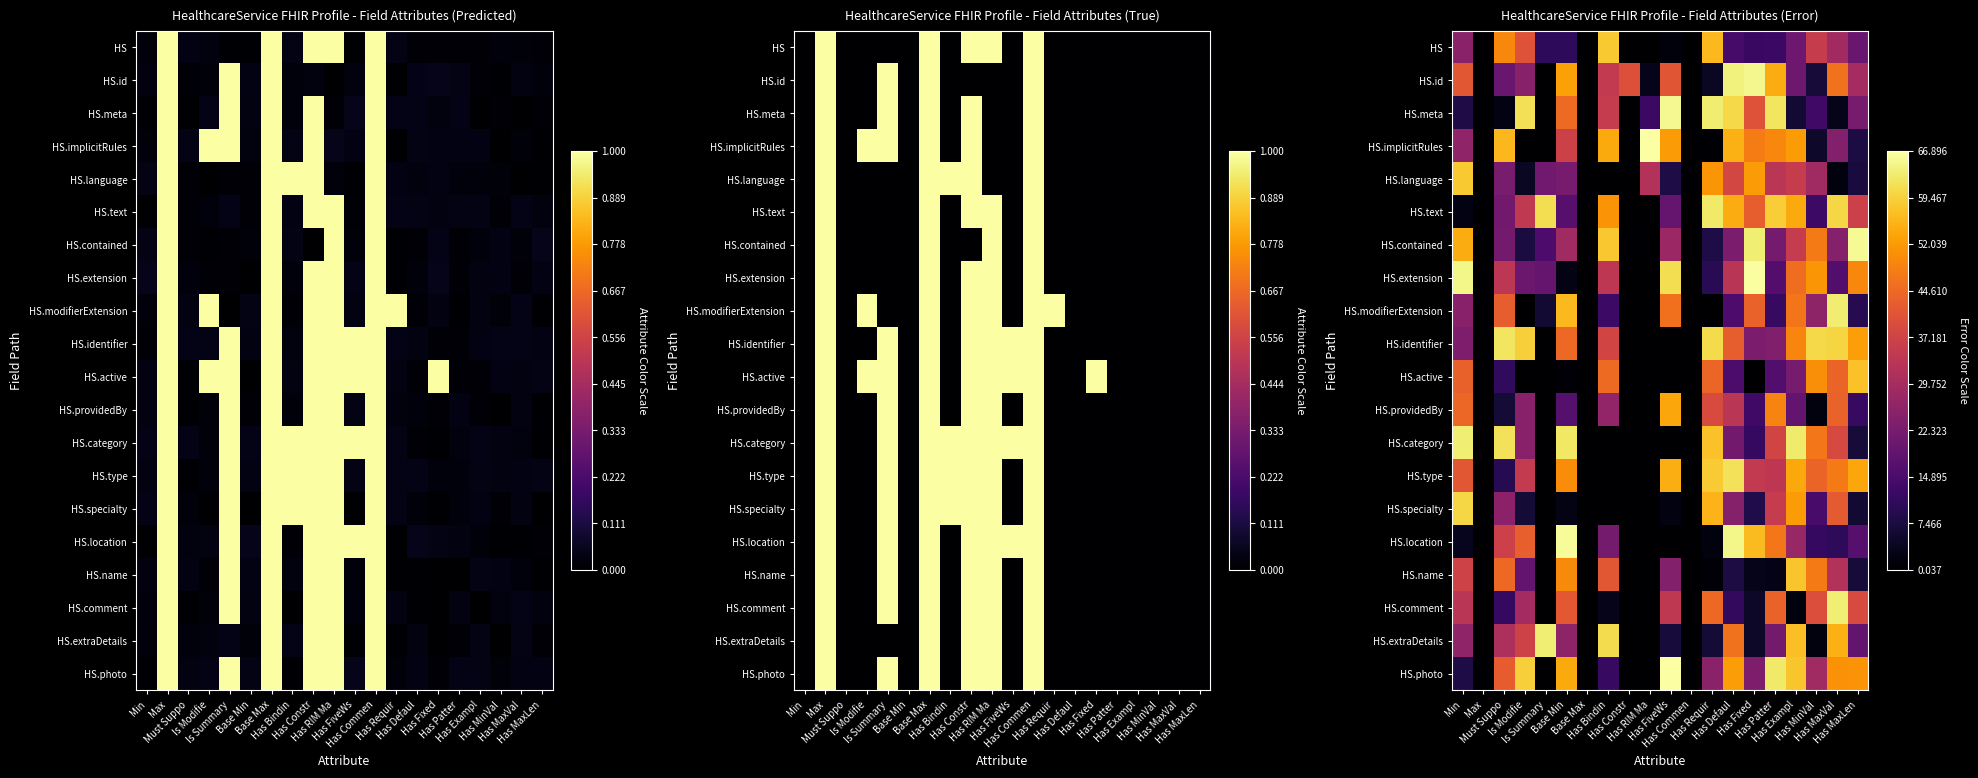

How many data points in HS.providedBy are above 16?

10